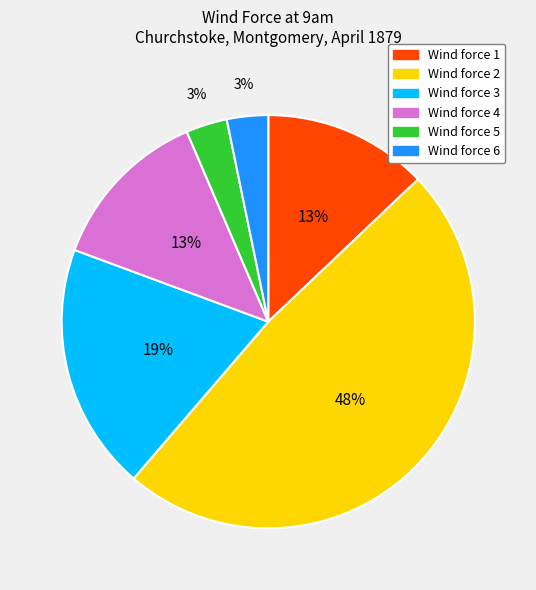

To the nearest percent, what is the average slice percentage?

17%